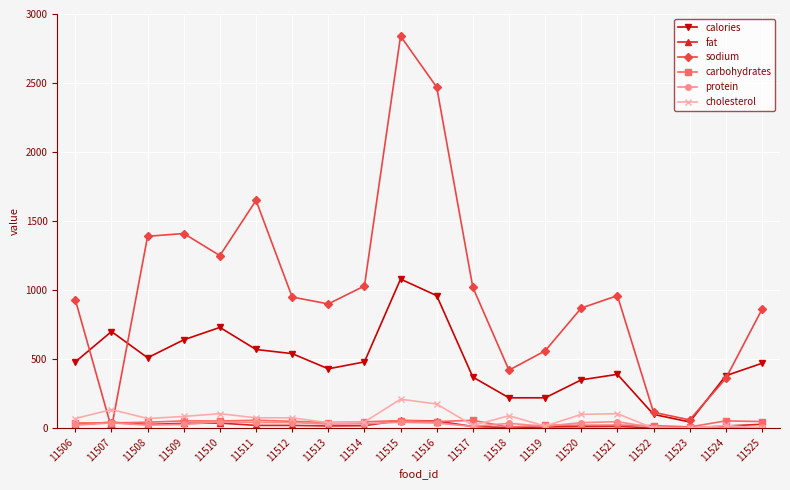

How many times do carbohydrates and sodium cross each other?

2